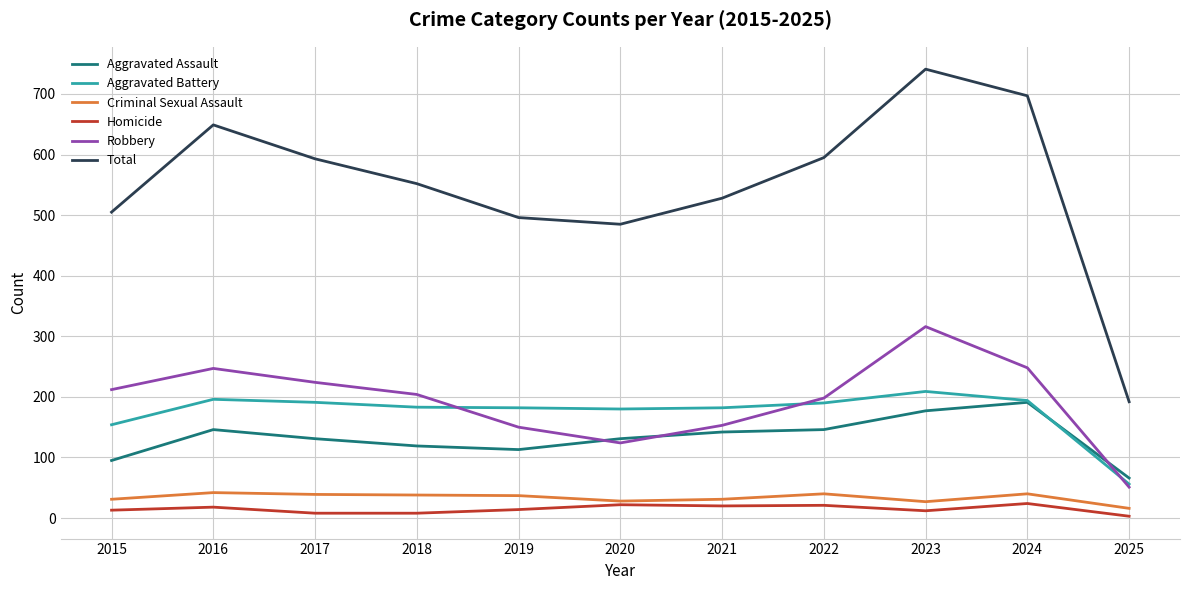

True or false: Robbery and Total intersect in this chart.

False